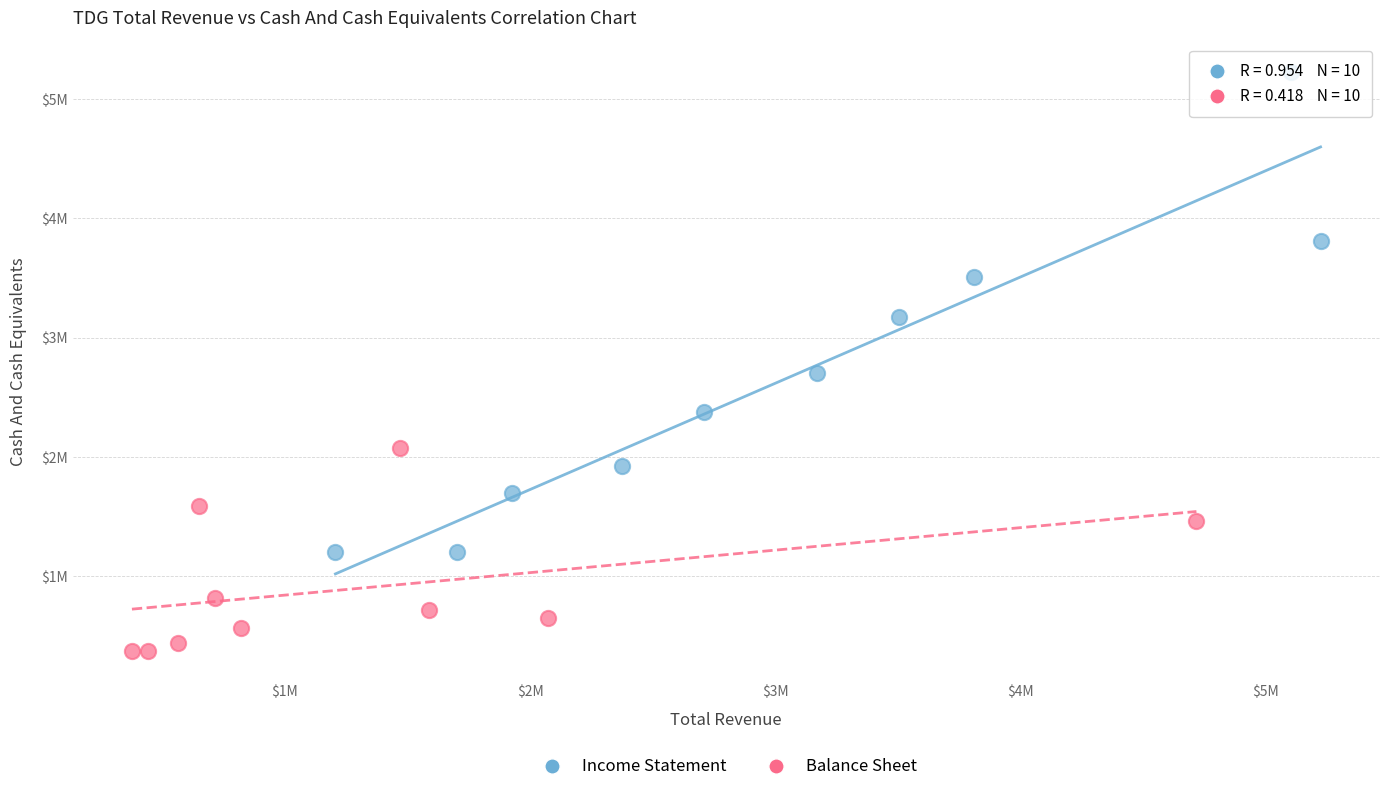

What are all the series names shown in the legend?

Income Statement, Balance Sheet